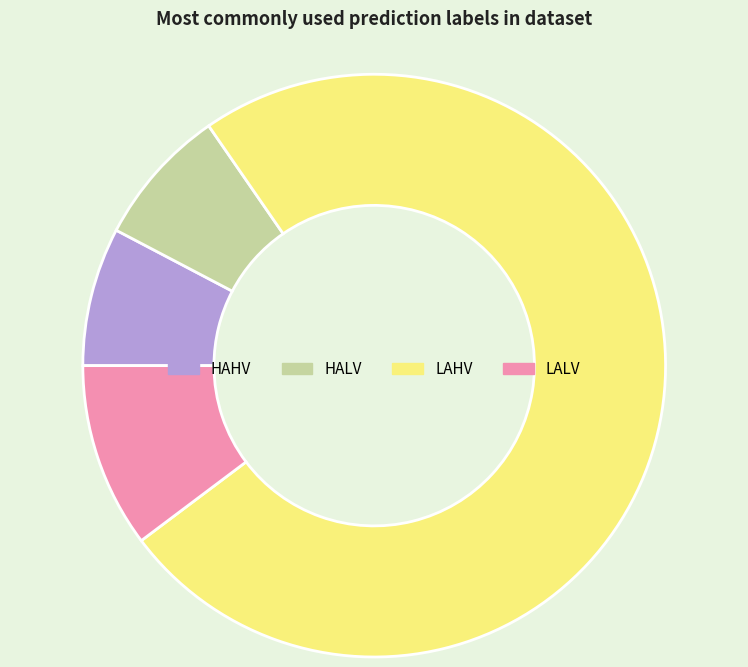

True or false: HALV accounts for 22% of the total.

False